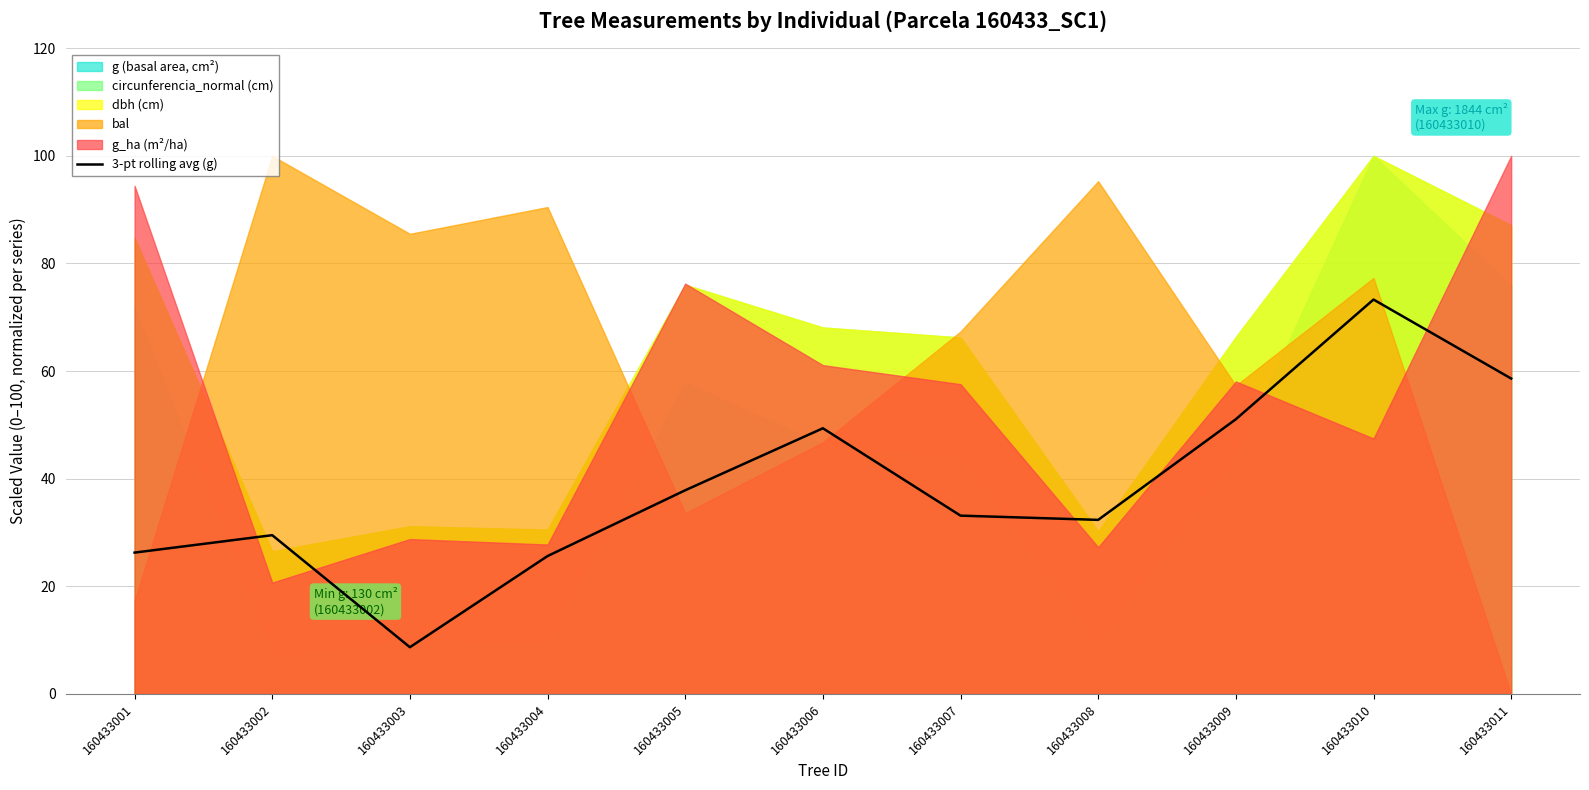

True or false: the data shows 58.6 at 160433011.

True